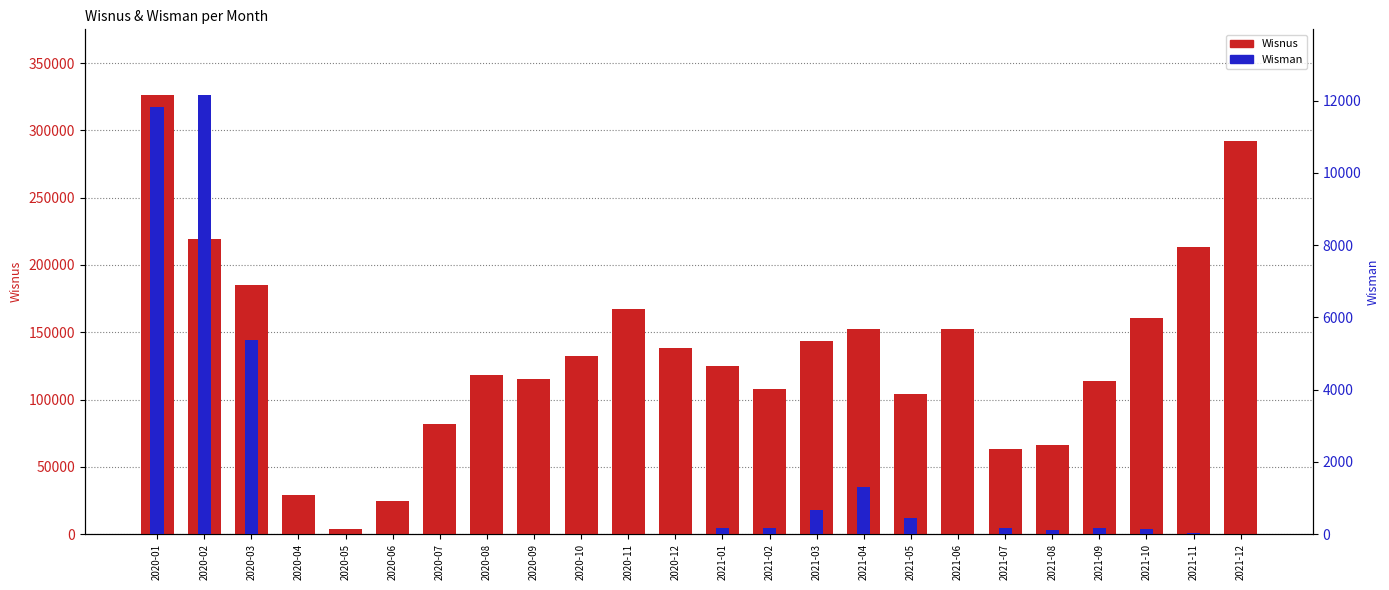

Reading left to right, extract all data points from this chart.

Wisnus: 326125	219108	184734	29428	3998	24305	81829	118029	115032	132474	167178	138228	125290	107512	143772	152200	104404	152486	63448	66134	113806	160548	213243	292340
Wisman: 11822	12154	5382	0	0	0	0	0	0	0	0	0	166	173	658	1301	454	0	170	105	165	130	30	0